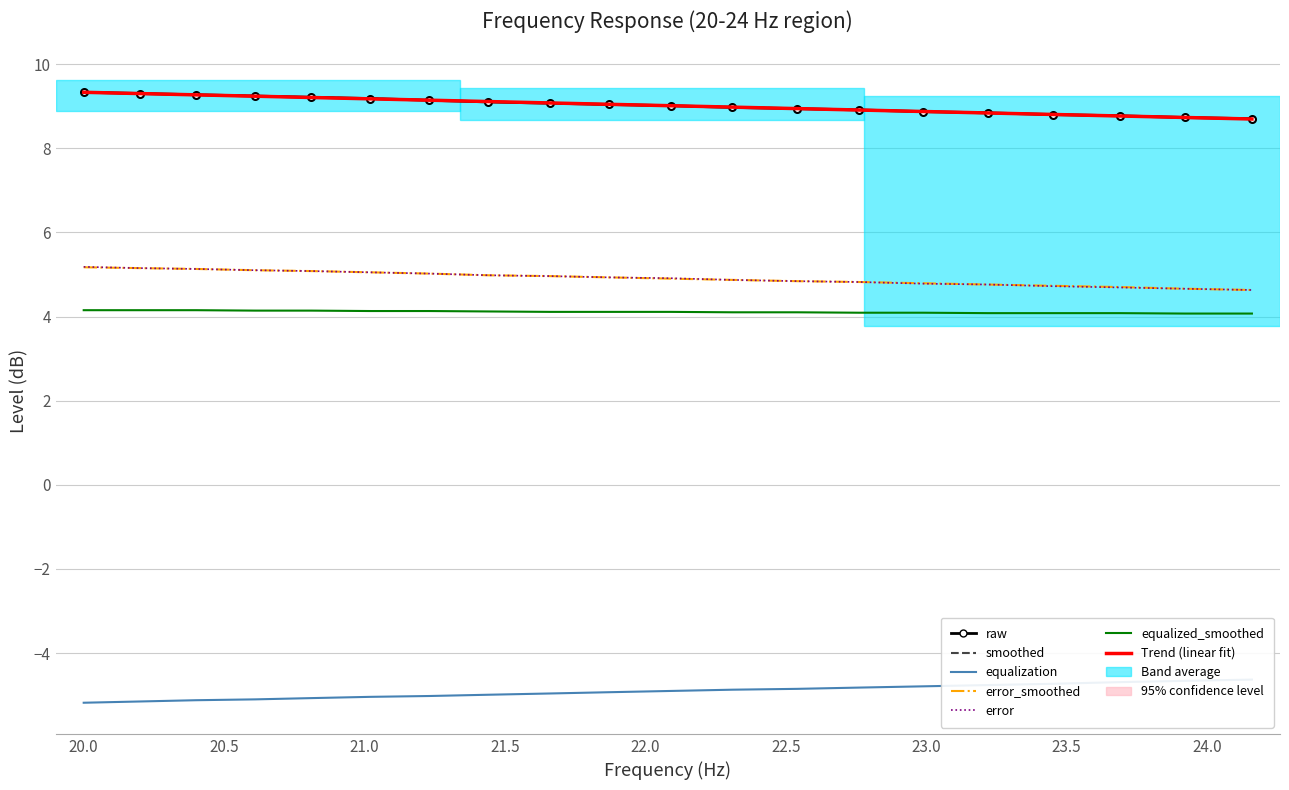

Reading right to left, list all the values displayed in this chart.

raw: 8.7	8.7	8.8	8.8	8.8	8.9	8.9	8.9	9.0	9.0	9.0	9.1	9.1	9.1	9.2	9.2	9.2	9.3	9.3	9.3
smoothed: 8.7	8.7	8.8	8.8	8.8	8.9	8.9	8.9	9.0	9.0	9.0	9.1	9.1	9.1	9.2	9.2	9.2	9.3	9.3	9.3
equalization: -4.6	-4.7	-4.7	-4.7	-4.8	-4.8	-4.8	-4.8	-4.9	-4.9	-4.9	-5.0	-5.0	-5.0	-5.0	-5.1	-5.1	-5.1	-5.2	-5.2
error_smoothed: 4.6	4.7	4.7	4.7	4.8	4.8	4.8	4.8	4.9	4.9	4.9	5.0	5.0	5.0	5.0	5.1	5.1	5.1	5.2	5.2
error: 4.6	4.7	4.7	4.7	4.8	4.8	4.8	4.8	4.9	4.9	4.9	5.0	5.0	5.0	5.0	5.1	5.1	5.1	5.2	5.2
equalized_smoothed: 4.1	4.1	4.1	4.1	4.1	4.1	4.1	4.1	4.1	4.1	4.1	4.1	4.1	4.1	4.1	4.1	4.1	4.2	4.2	4.2